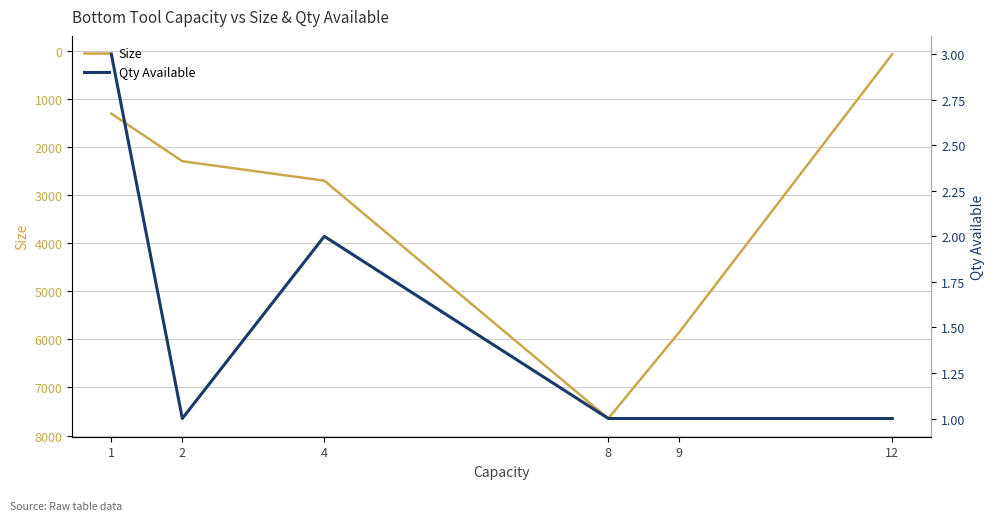

What are all the series names shown in the legend?

Size, Qty Available